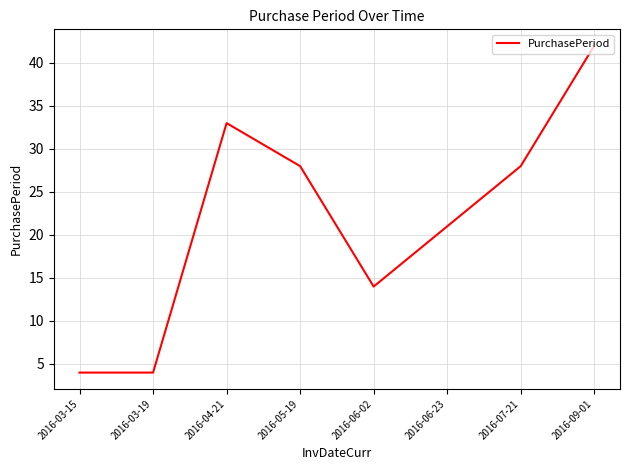

What position from the left is 2016-03-19?

2